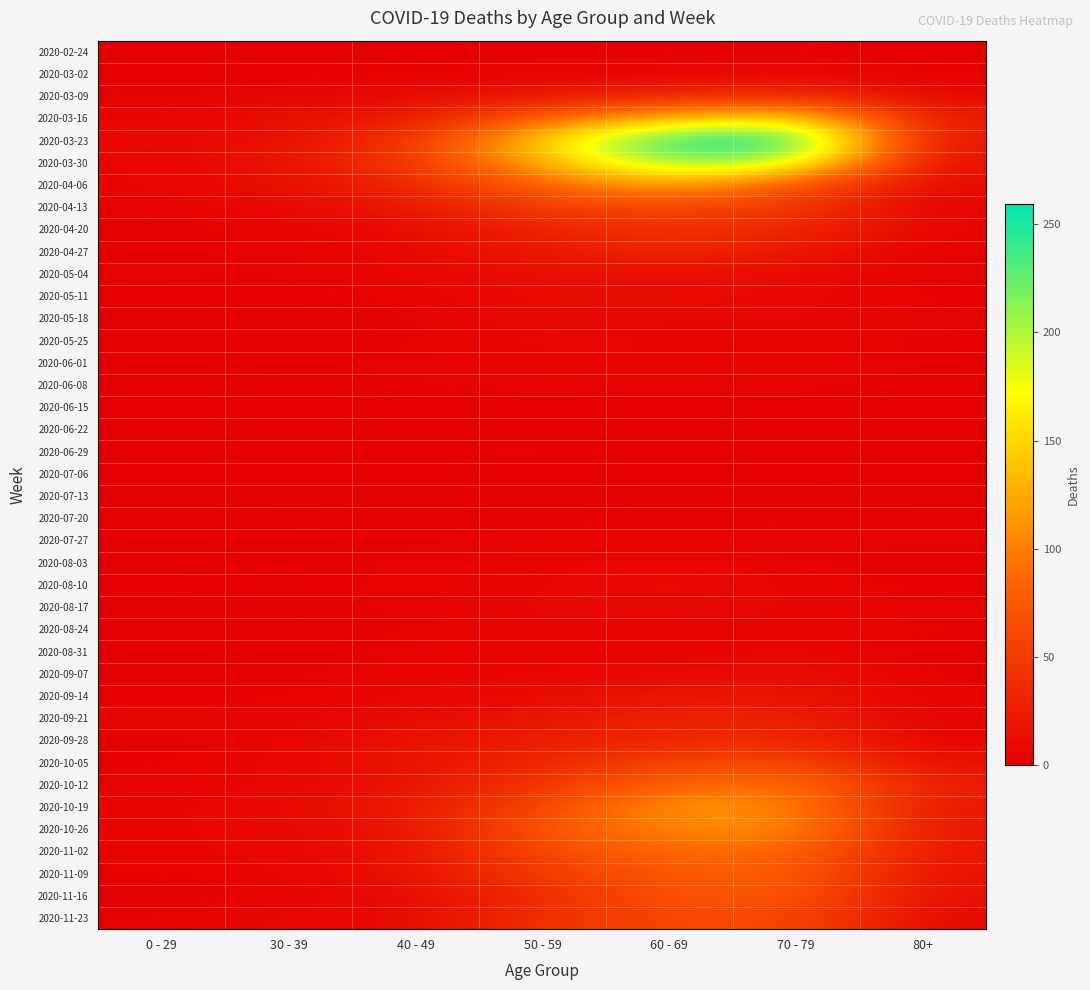

Reading left to right, transcribe all the data shown in this chart.

2020-02-24: 0 - 29=0	30 - 39=0	40 - 49=1	50 - 59=1	60 - 69=1	70 - 79=1	80+=0
2020-03-02: 0 - 29=0	30 - 39=1	40 - 49=1	50 - 59=3	60 - 69=5	70 - 79=7	80+=1
2020-03-09: 0 - 29=2	30 - 39=3	40 - 49=9	50 - 59=17	60 - 69=31	70 - 79=35	80+=6
2020-03-16: 0 - 29=4	30 - 39=12	40 - 49=21	50 - 59=81	60 - 69=130	70 - 79=158	80+=21
2020-03-23: 0 - 29=8	30 - 39=12	40 - 49=46	50 - 59=151	60 - 69=255	70 - 79=259	80+=15
2020-03-30: 0 - 29=4	30 - 39=17	40 - 49=47	50 - 59=131	60 - 69=216	70 - 79=199	80+=11
2020-04-06: 0 - 29=6	30 - 39=10	40 - 49=34	50 - 59=83	60 - 69=129	70 - 79=71	80+=8
2020-04-13: 0 - 29=2	30 - 39=9	40 - 49=20	50 - 59=55	60 - 69=56	70 - 79=52	80+=2
2020-04-20: 0 - 29=1	30 - 39=2	40 - 49=9	50 - 59=30	60 - 69=45	70 - 79=33	80+=5
2020-04-27: 0 - 29=2	30 - 39=2	40 - 49=7	50 - 59=21	60 - 69=33	70 - 79=21	80+=0
2020-05-04: 0 - 29=3	30 - 39=2	40 - 49=6	50 - 59=11	60 - 69=14	70 - 79=7	80+=3
2020-05-11: 0 - 29=1	30 - 39=0	40 - 49=3	50 - 59=11	60 - 69=12	70 - 79=7	80+=0
2020-05-18: 0 - 29=0	30 - 39=1	40 - 49=0	50 - 59=10	60 - 69=3	70 - 79=7	80+=3
2020-05-25: 0 - 29=0	30 - 39=0	40 - 49=1	50 - 59=7	60 - 69=5	70 - 79=2	80+=1
2020-06-01: 0 - 29=0	30 - 39=2	40 - 49=3	50 - 59=5	60 - 69=6	70 - 79=6	80+=2
2020-06-08: 0 - 29=0	30 - 39=0	40 - 49=2	50 - 59=2	60 - 69=3	70 - 79=3	80+=0
2020-06-15: 0 - 29=0	30 - 39=0	40 - 49=1	50 - 59=2	60 - 69=1	70 - 79=1	80+=1
2020-06-22: 0 - 29=1	30 - 39=0	40 - 49=1	50 - 59=2	60 - 69=0	70 - 79=1	80+=0
2020-06-29: 0 - 29=0	30 - 39=0	40 - 49=2	50 - 59=3	60 - 69=0	70 - 79=0	80+=0
2020-07-06: 0 - 29=0	30 - 39=1	40 - 49=1	50 - 59=1	60 - 69=3	70 - 79=0	80+=0
2020-07-13: 0 - 29=0	30 - 39=0	40 - 49=0	50 - 59=0	60 - 69=0	70 - 79=3	80+=0
2020-07-20: 0 - 29=1	30 - 39=2	40 - 49=1	50 - 59=1	60 - 69=2	70 - 79=1	80+=1
2020-07-27: 0 - 29=0	30 - 39=0	40 - 49=2	50 - 59=3	60 - 69=3	70 - 79=3	80+=3
2020-08-03: 0 - 29=1	30 - 39=0	40 - 49=3	50 - 59=4	60 - 69=8	70 - 79=1	80+=1
2020-08-10: 0 - 29=1	30 - 39=2	40 - 49=2	50 - 59=4	60 - 69=12	70 - 79=4	80+=1
2020-08-17: 0 - 29=0	30 - 39=2	40 - 49=2	50 - 59=7	60 - 69=9	70 - 79=5	80+=3
2020-08-24: 0 - 29=0	30 - 39=0	40 - 49=2	50 - 59=4	60 - 69=3	70 - 79=4	80+=2
2020-08-31: 0 - 29=0	30 - 39=0	40 - 49=3	50 - 59=7	60 - 69=1	70 - 79=6	80+=0
2020-09-07: 0 - 29=0	30 - 39=1	40 - 49=5	50 - 59=4	60 - 69=7	70 - 79=14	80+=0
2020-09-14: 0 - 29=1	30 - 39=1	40 - 49=7	50 - 59=7	60 - 69=20	70 - 79=14	80+=4
2020-09-21: 0 - 29=5	30 - 39=4	40 - 49=7	50 - 59=19	60 - 69=29	70 - 79=30	80+=1
2020-09-28: 0 - 29=0	30 - 39=5	40 - 49=18	50 - 59=24	60 - 69=32	70 - 79=35	80+=5
2020-10-05: 0 - 29=1	30 - 39=7	40 - 49=15	50 - 59=33	60 - 69=58	70 - 79=62	80+=11
2020-10-12: 0 - 29=3	30 - 39=5	40 - 49=15	50 - 59=47	60 - 69=82	70 - 79=97	80+=25
2020-10-19: 0 - 29=5	30 - 39=8	40 - 49=25	50 - 59=55	60 - 69=121	70 - 79=102	80+=18
2020-10-26: 0 - 29=5	30 - 39=6	40 - 49=16	50 - 59=79	60 - 69=100	70 - 79=115	80+=18
2020-11-02: 0 - 29=5	30 - 39=7	40 - 49=16	50 - 59=58	60 - 69=93	70 - 79=84	80+=19
2020-11-09: 0 - 29=1	30 - 39=5	40 - 49=14	50 - 59=54	60 - 69=72	70 - 79=83	80+=13
2020-11-16: 0 - 29=0	30 - 39=2	40 - 49=10	50 - 59=35	60 - 69=73	70 - 79=75	80+=14
2020-11-23: 0 - 29=2	30 - 39=7	40 - 49=7	50 - 59=43	60 - 69=59	70 - 79=63	80+=6